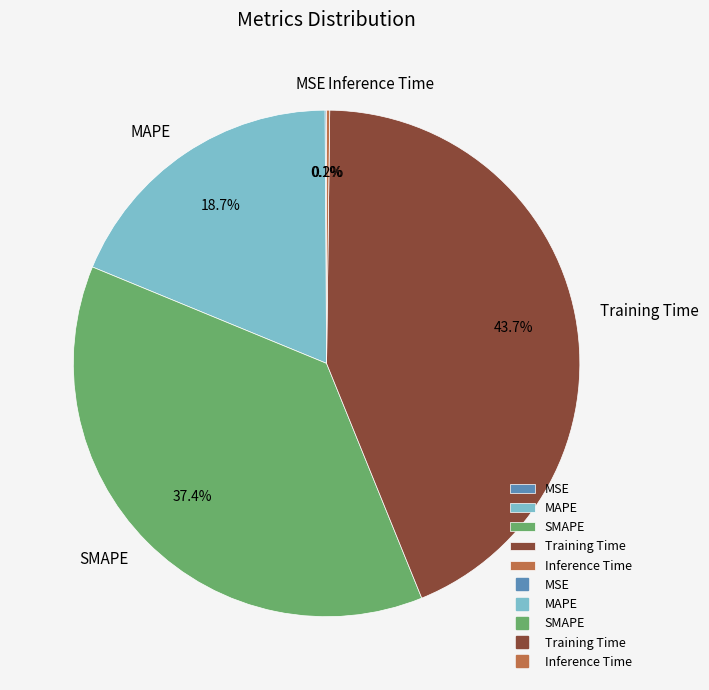

Which slice is the largest?

Training Time